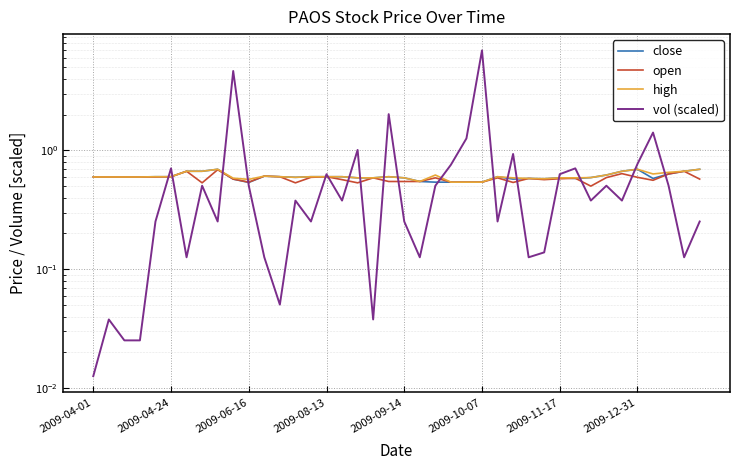

How many categories are shown in the chart?

40